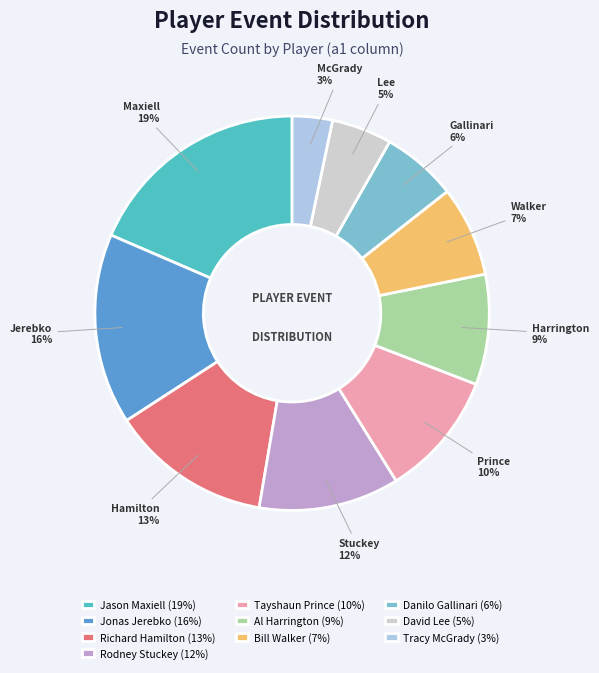

To the nearest percent, what is the combined percentage of Al Harrington (9%) and David Lee (5%)?

14%